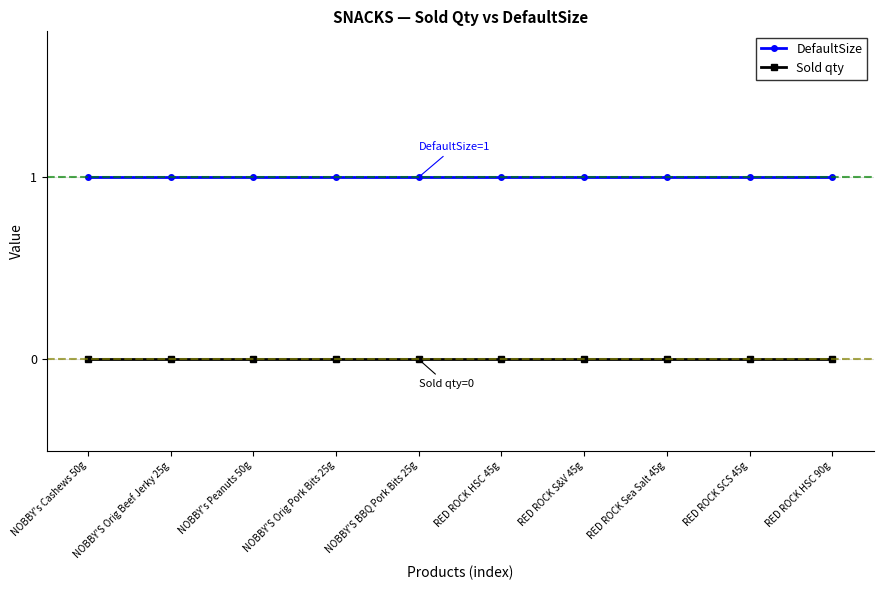

List the series in order of their peak value, highest first.

DefaultSize, Sold qty